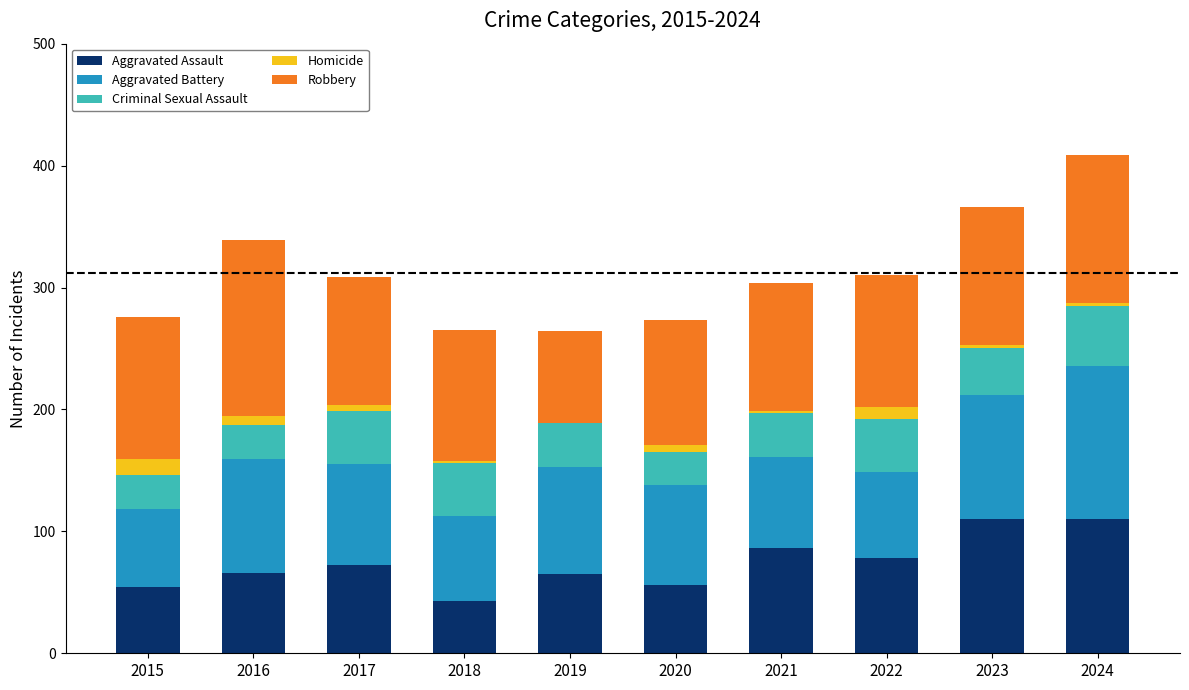

The value of Aggravated Battery at 2021 is 75. True or false?

True